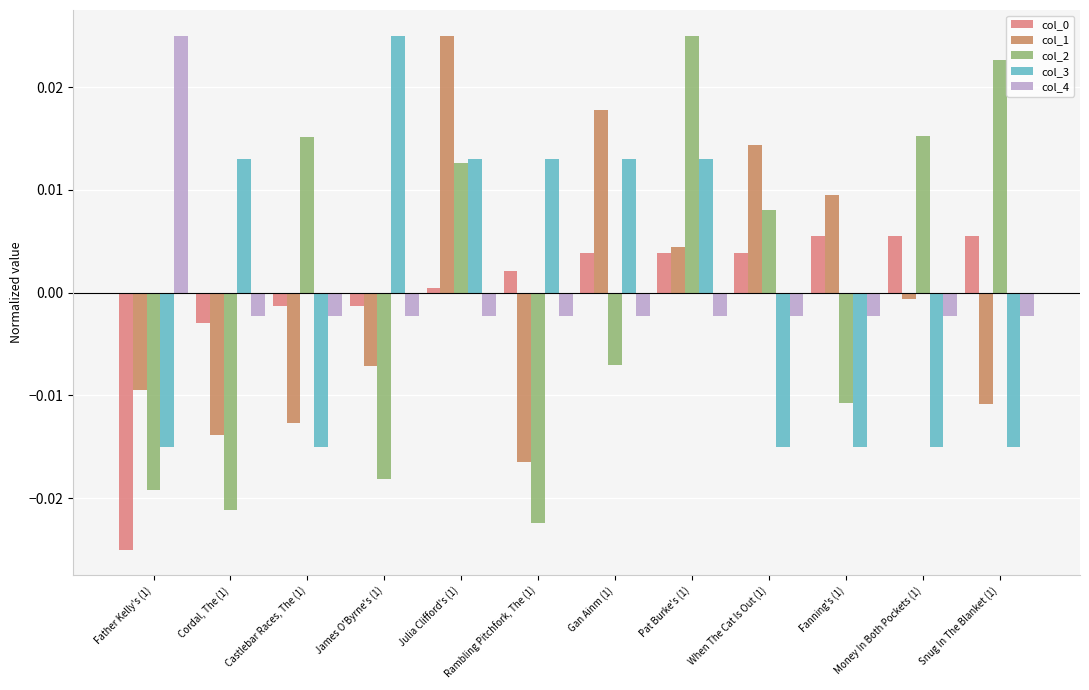

Where is col_2 nearest to the value 0?

Gan Ainm (1)